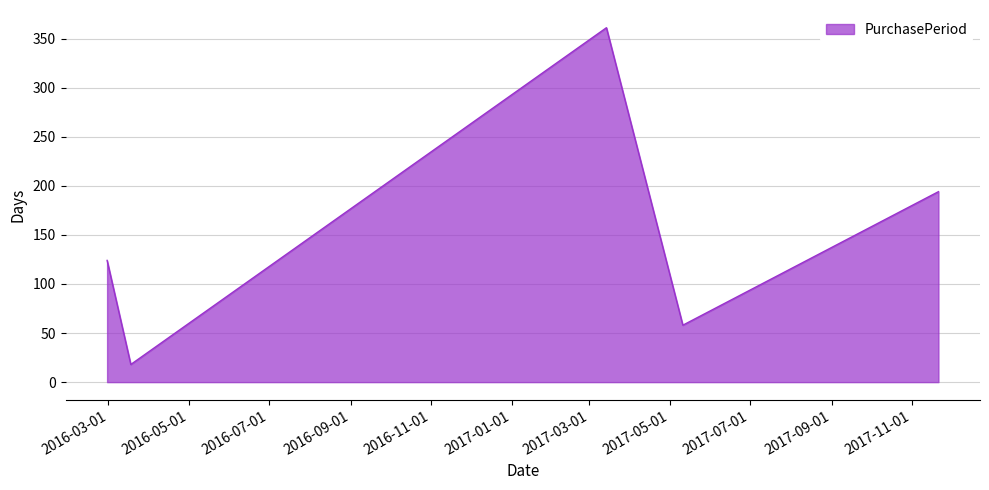

What is the average value?

151